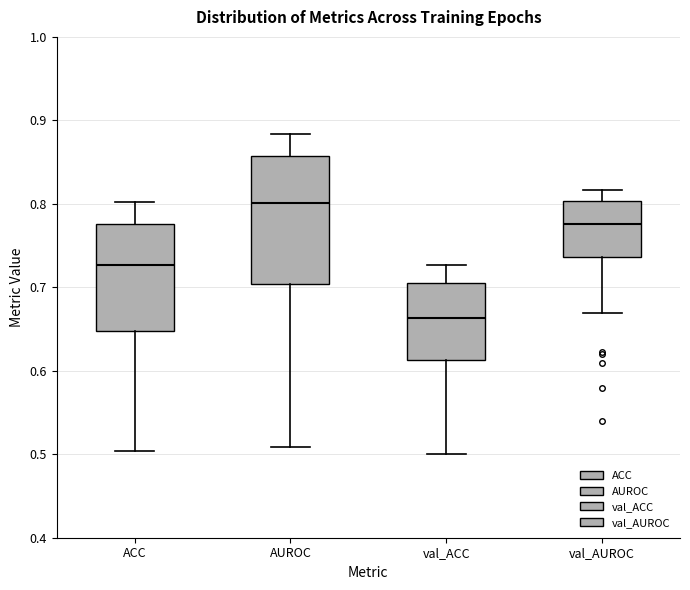

Which box is the tallest, from its lower edge to its upper edge?

AUROC